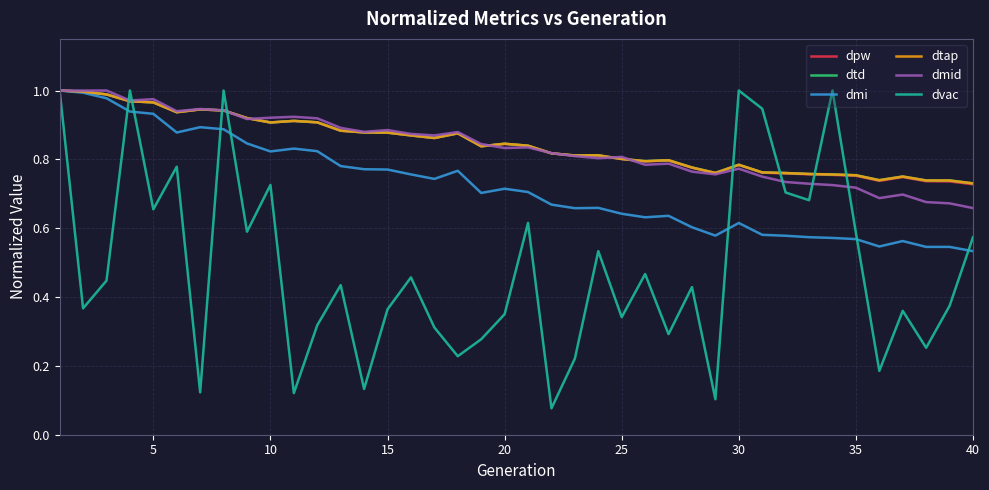

Does the chart have visible grid lines?

Yes